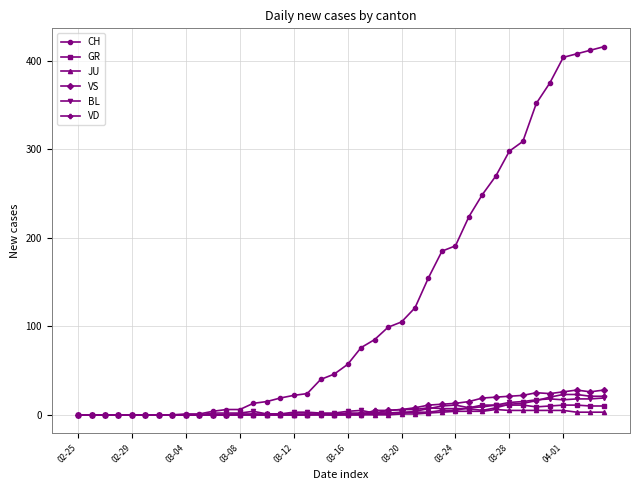

What is the maximum value for BL?

19